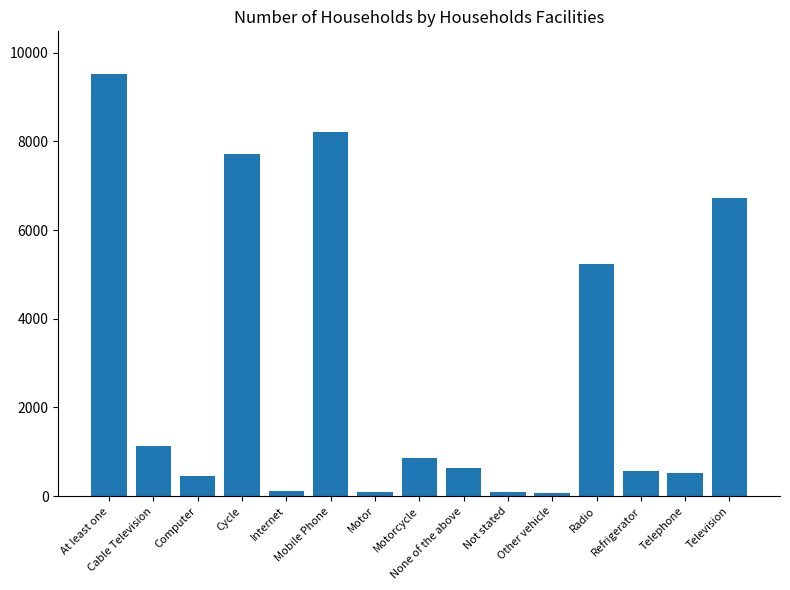

What position from the right is Computer?

13